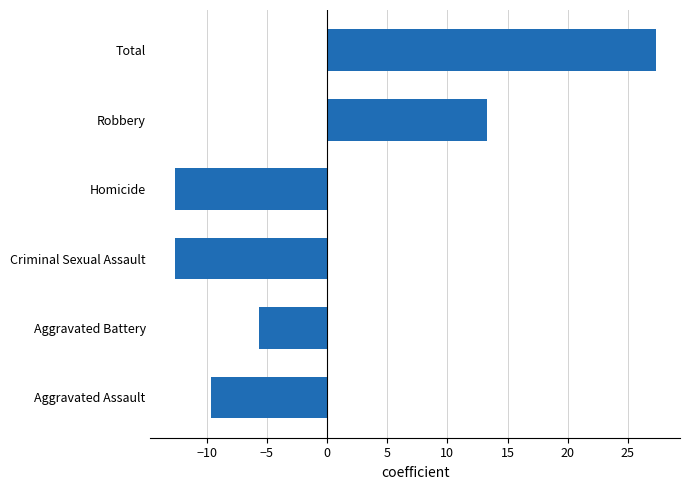

Reading top to bottom, extract all data points from this chart.

27.3	13.3	-12.7	-12.7	-5.7	-9.7